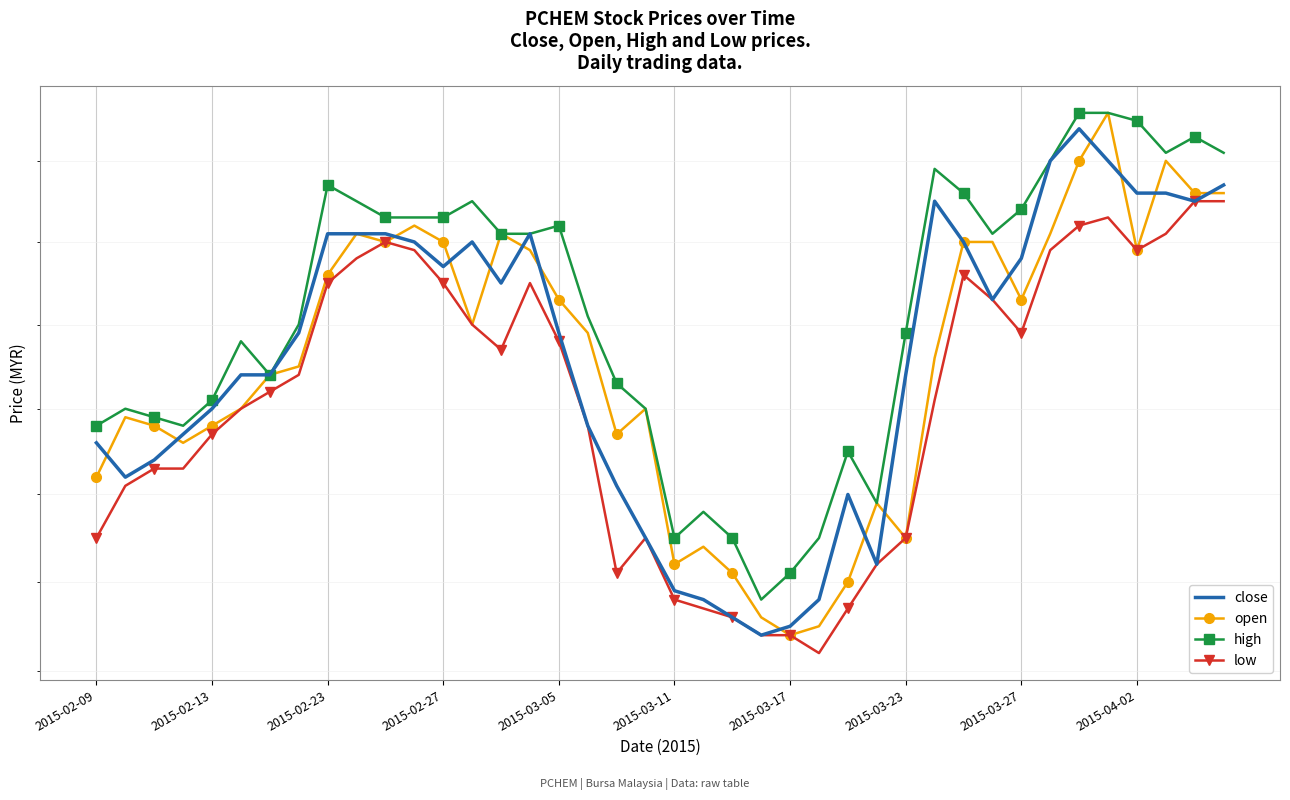

How many lines are shown in the chart?

4